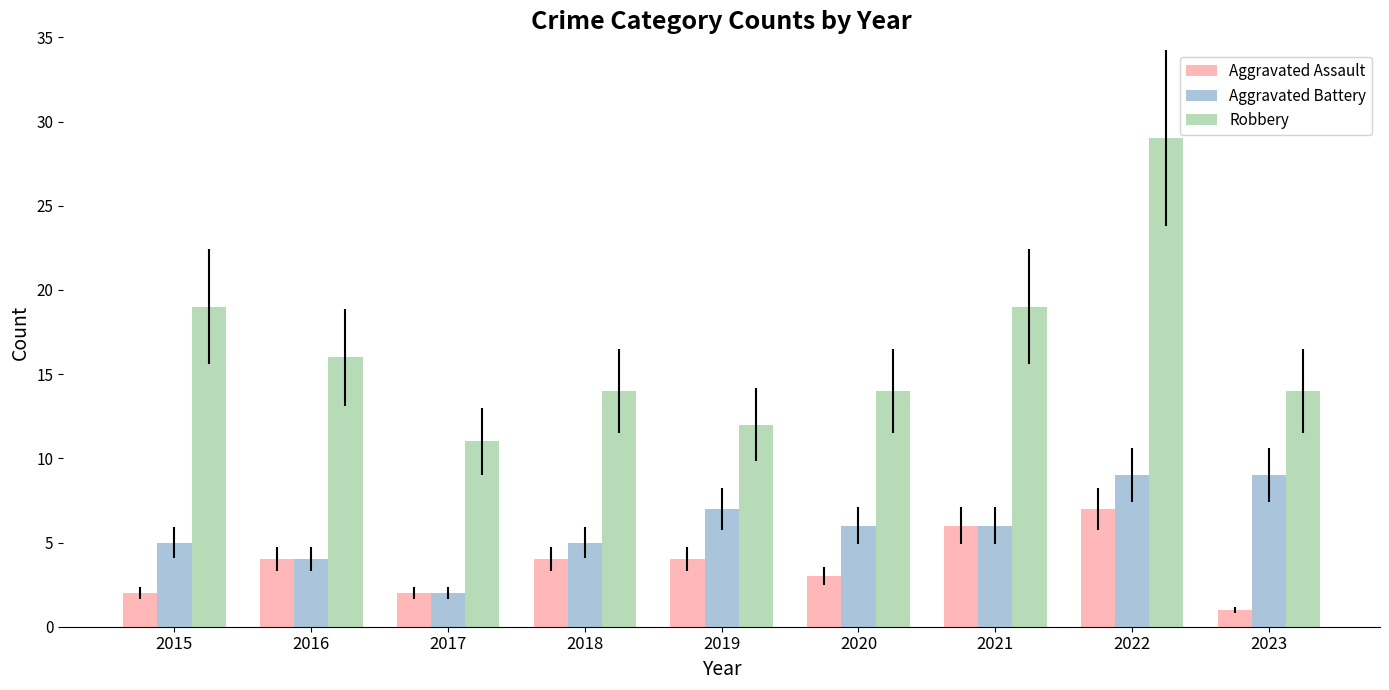

What is the value of the Robbery bar at the 1st from the left?

19